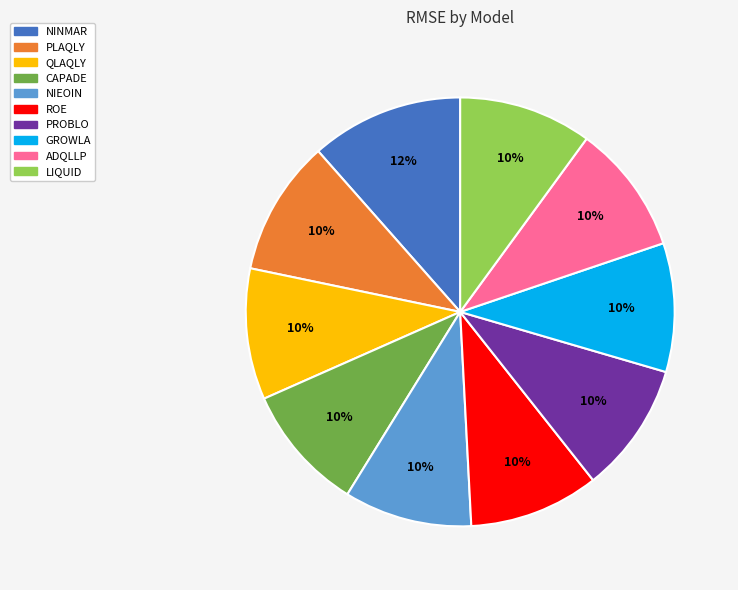

Is NINMAR the majority of the pie?

No